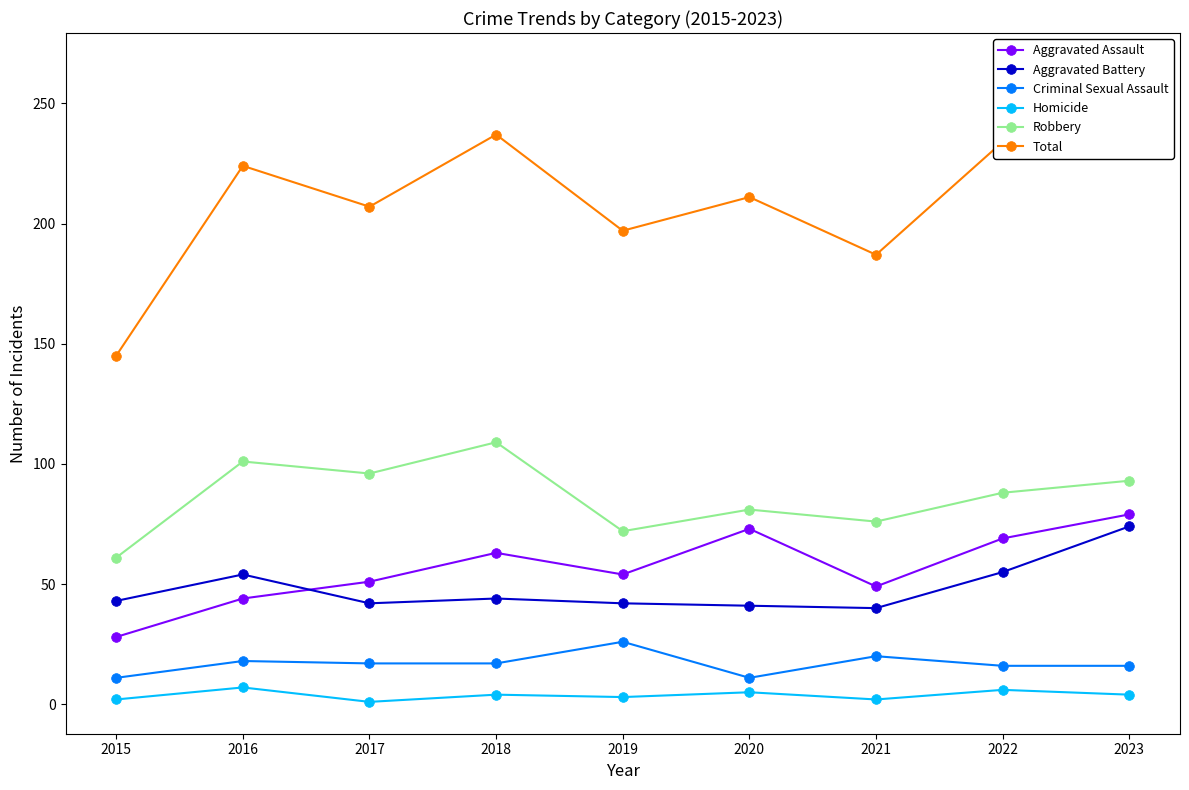

At which label does Homicide first exceed 4?

2016